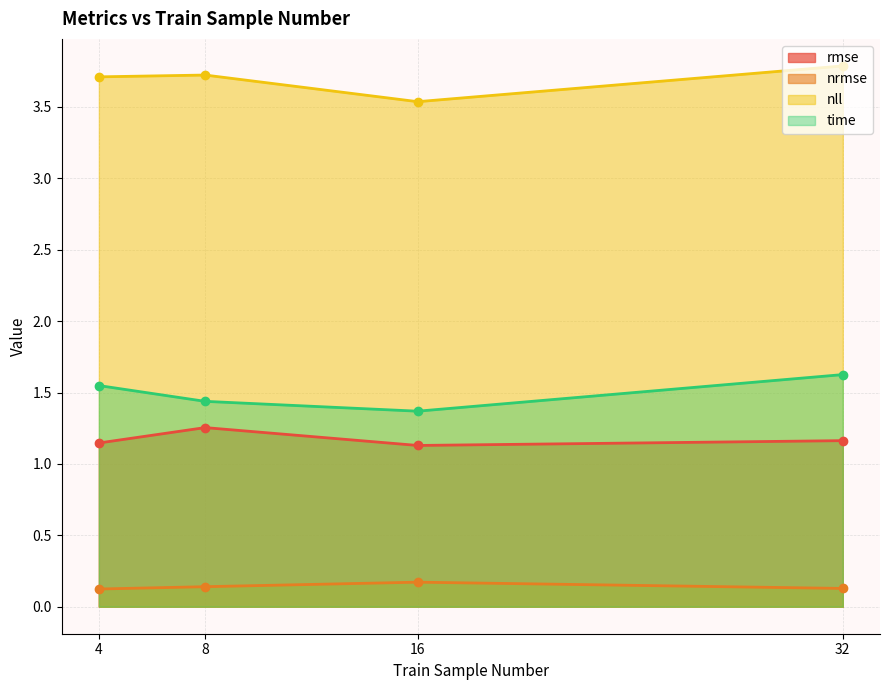

List the series in order of their peak value, highest first.

nll, time, rmse, nrmse